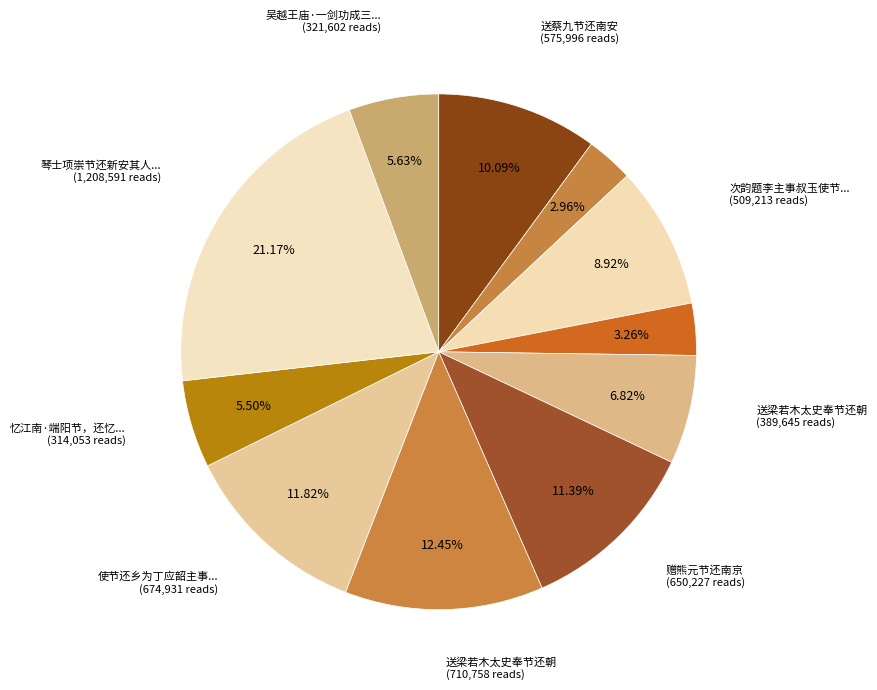

To the nearest percent, what is the difference between the largest and smallest slice percentages?

18%